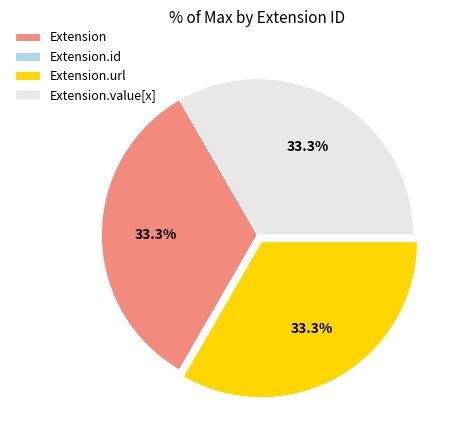

Combined, what portion of the pie is Extension.url and Extension?

66.7%